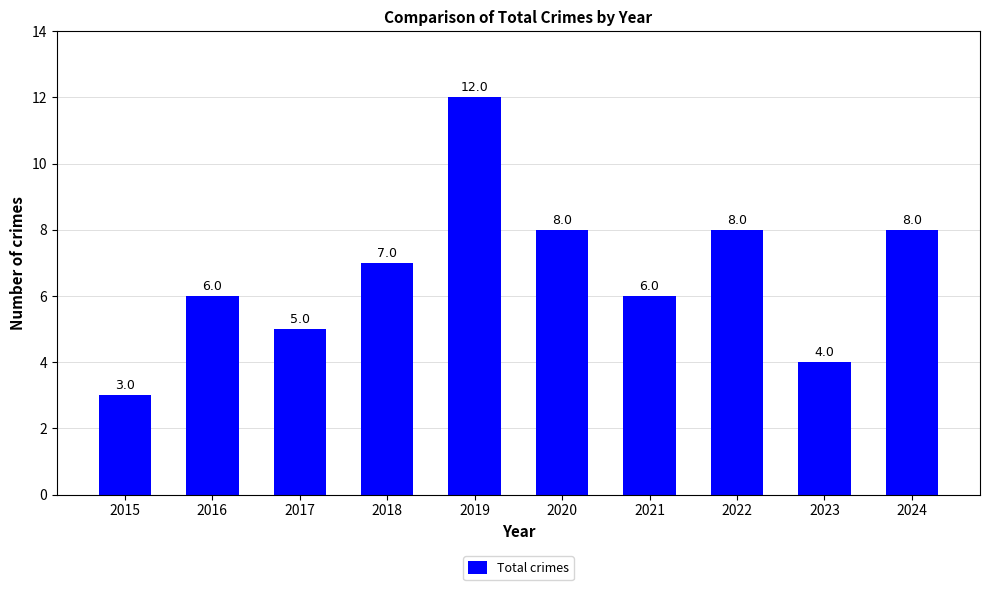

Which label corresponds to the smallest value in the chart?

2015